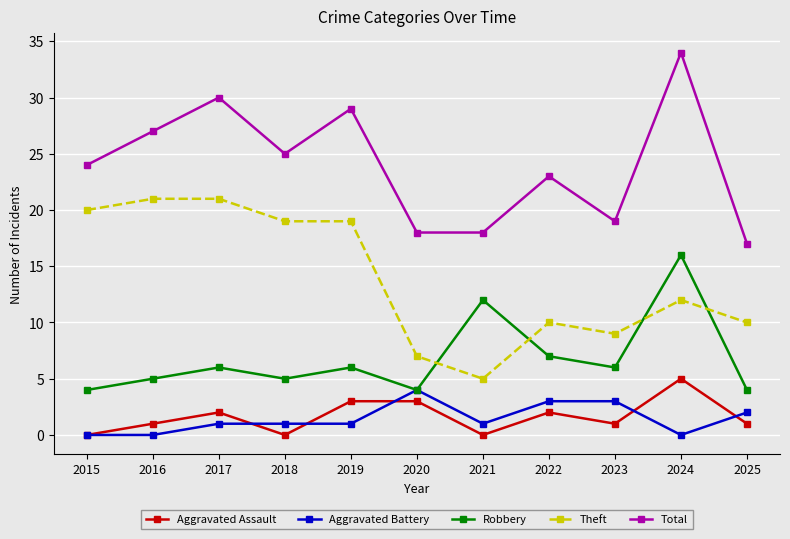

List the series in order of their peak value, highest first.

Total, Theft, Robbery, Aggravated Assault, Aggravated Battery